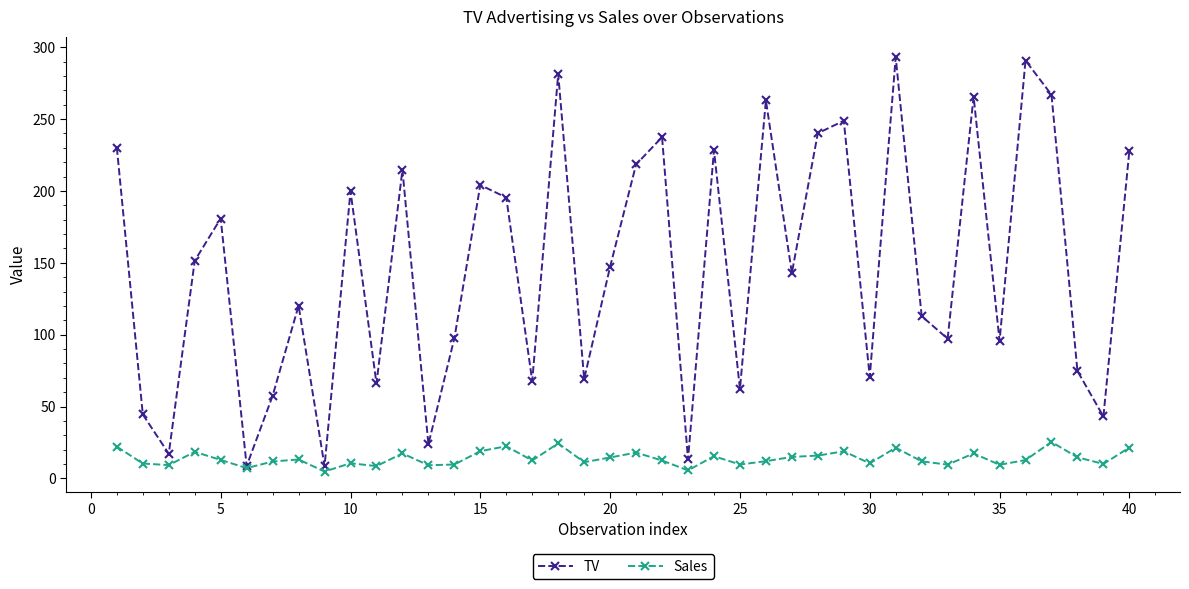

What is the maximum value for TV?

292.9